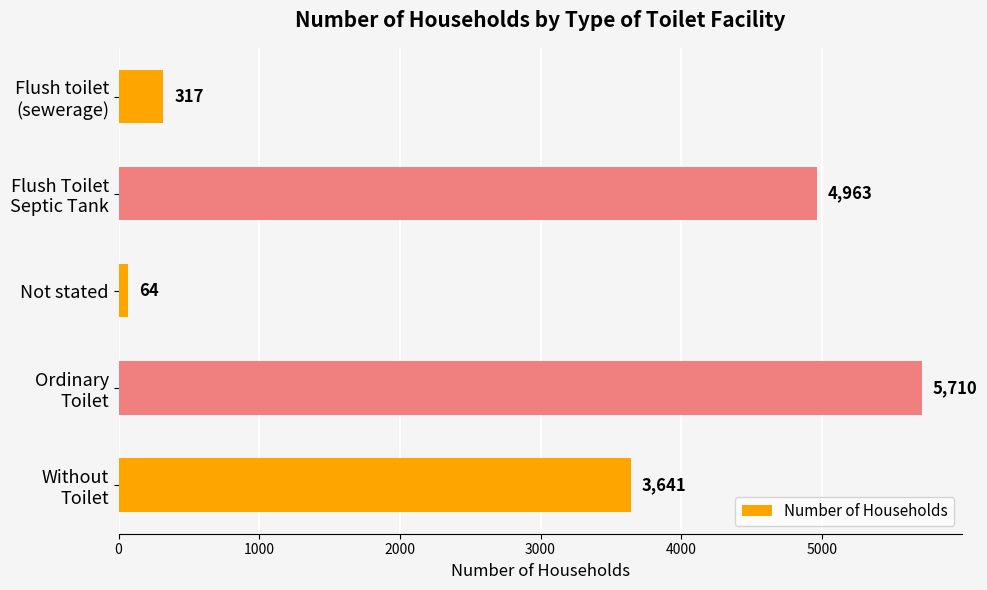

What is the label of the 3rd bar from the bottom?

Not stated